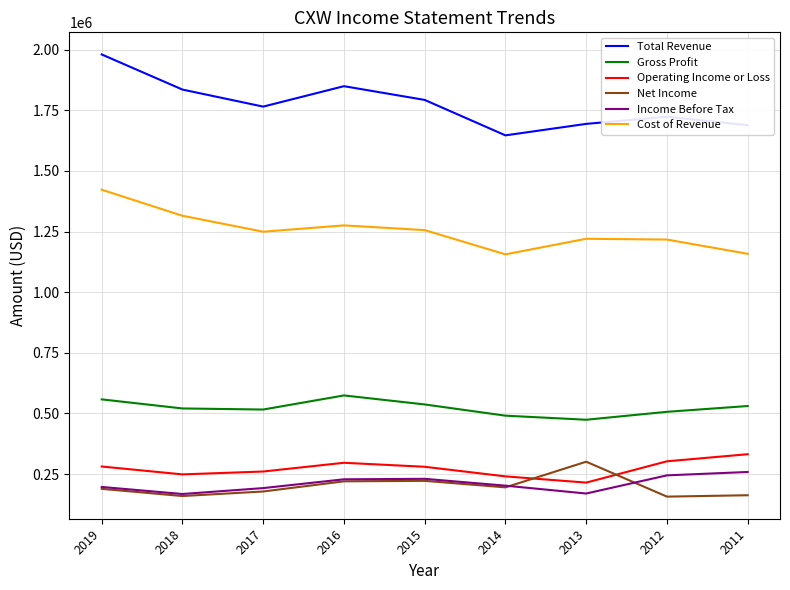

True or false: Gross Profit and Operating Income or Loss intersect in this chart.

False